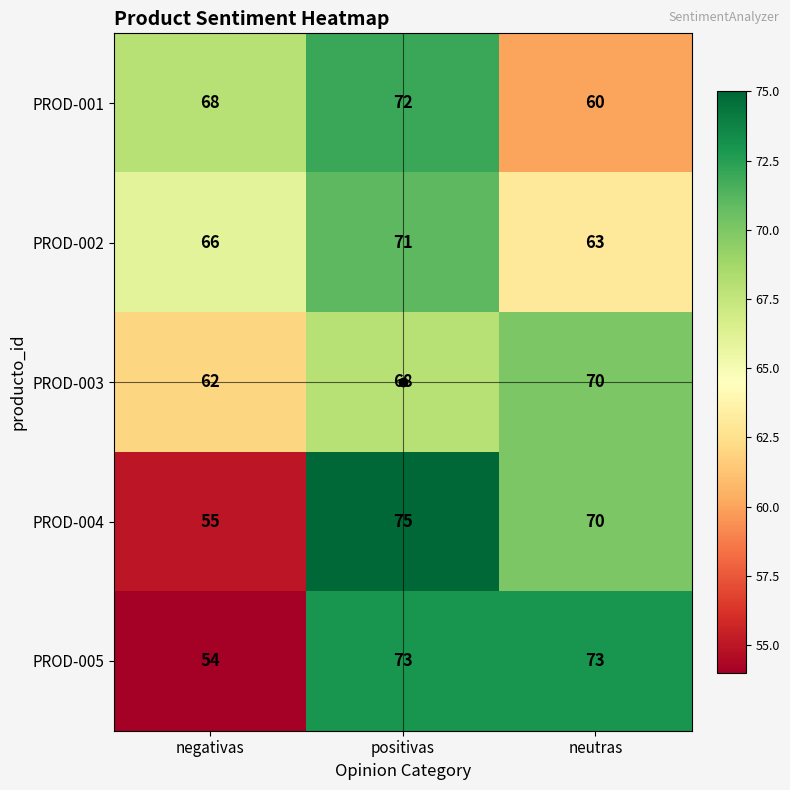

At negativas, list the series in order from largest to smallest.

PROD-001, PROD-002, PROD-003, PROD-004, PROD-005